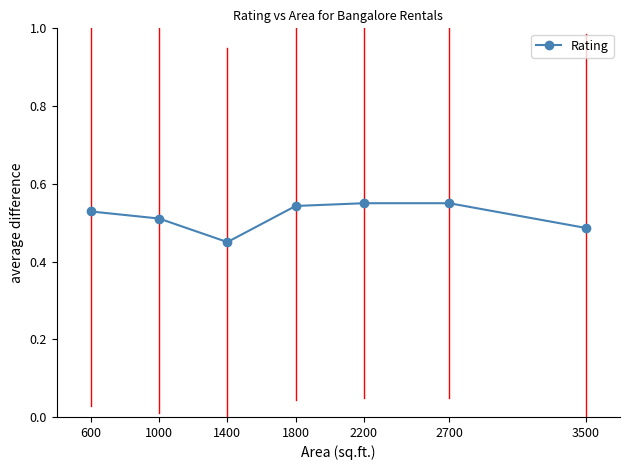

What is the sum of the values at 2200 and 2700?

1.1